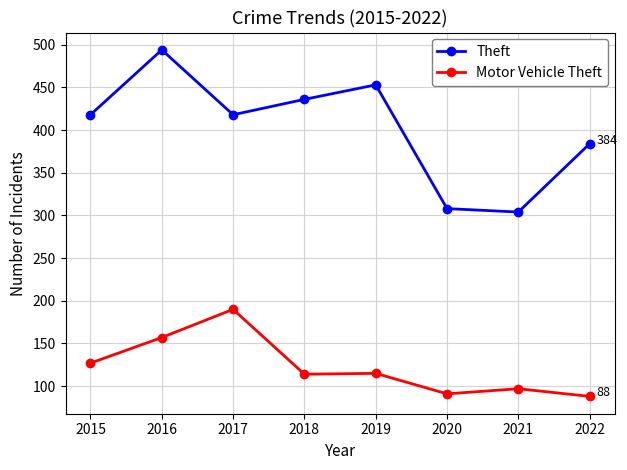

Which category has the highest value across all series?

2016